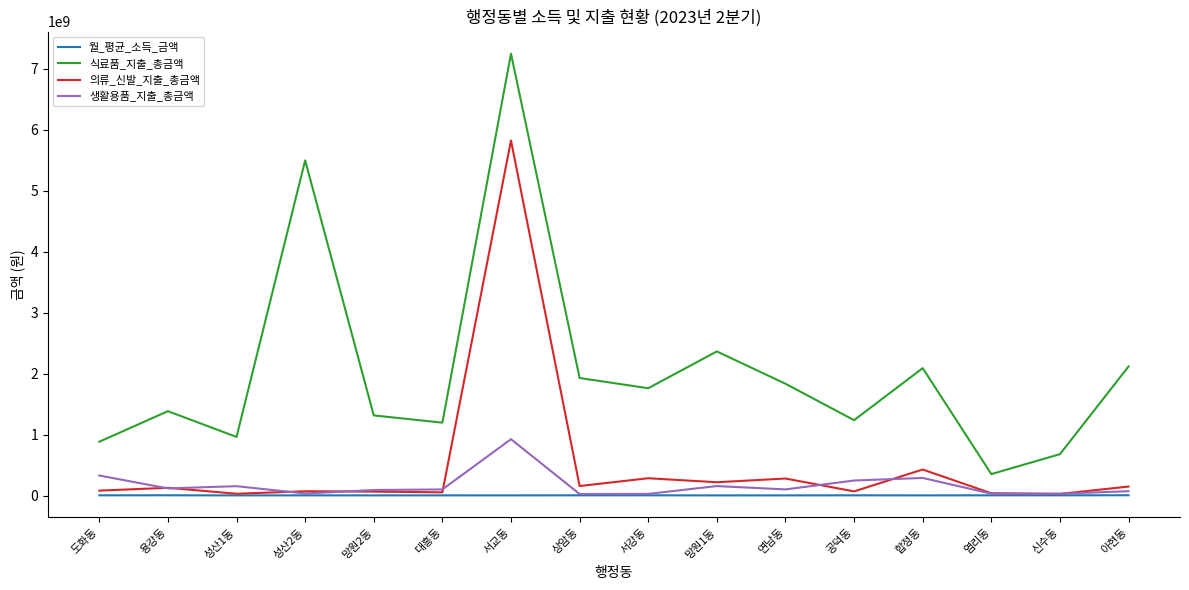

Is this an area chart (filled region under the line)?

No